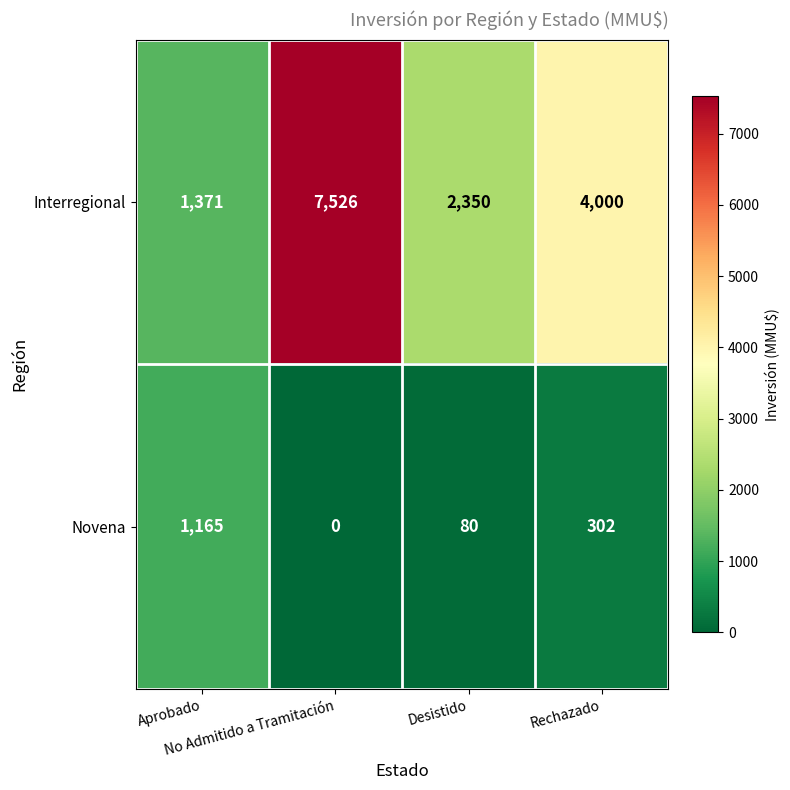

How many data points in Novena are less than 302?

2